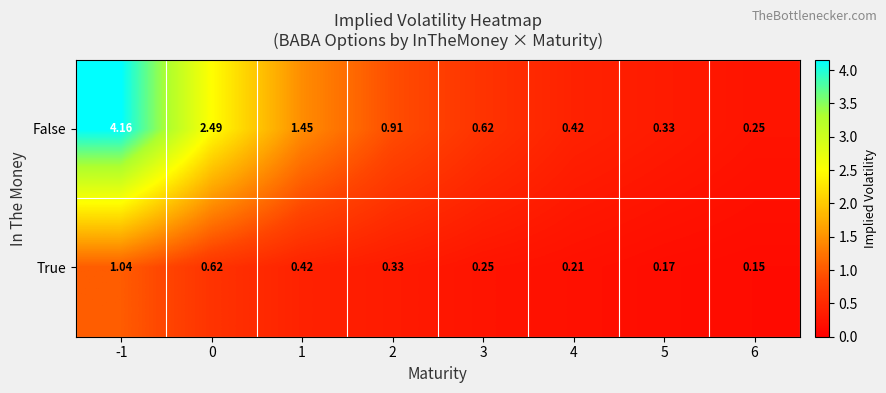

Which series has the largest range (max minus min)?

False